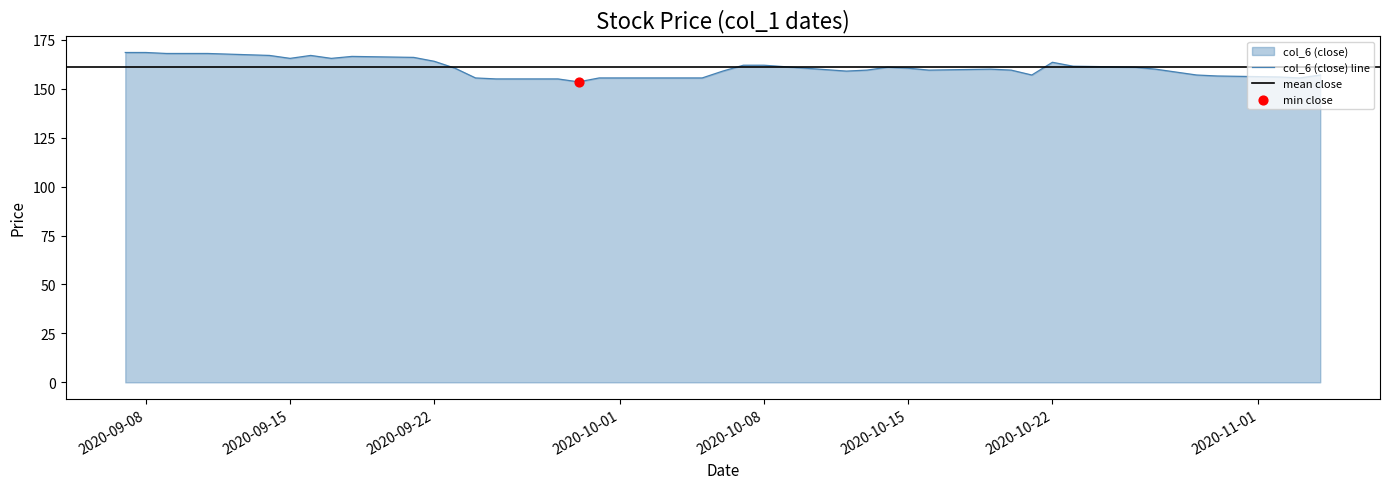

The col_6 (close) line series shows 288.1 at 2020-09-22. True or false?

False